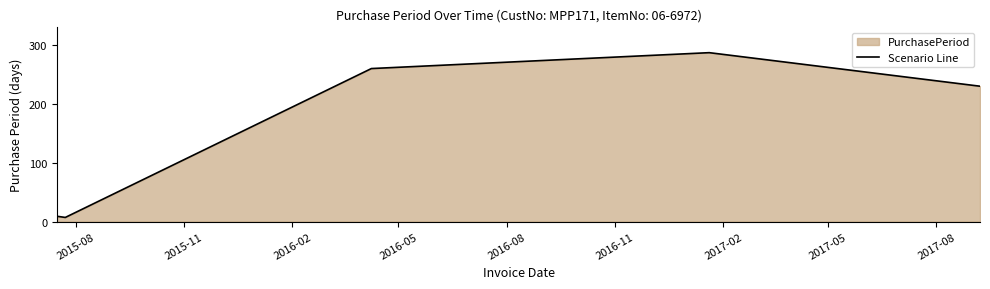

What is the maximum value shown in the chart?

287